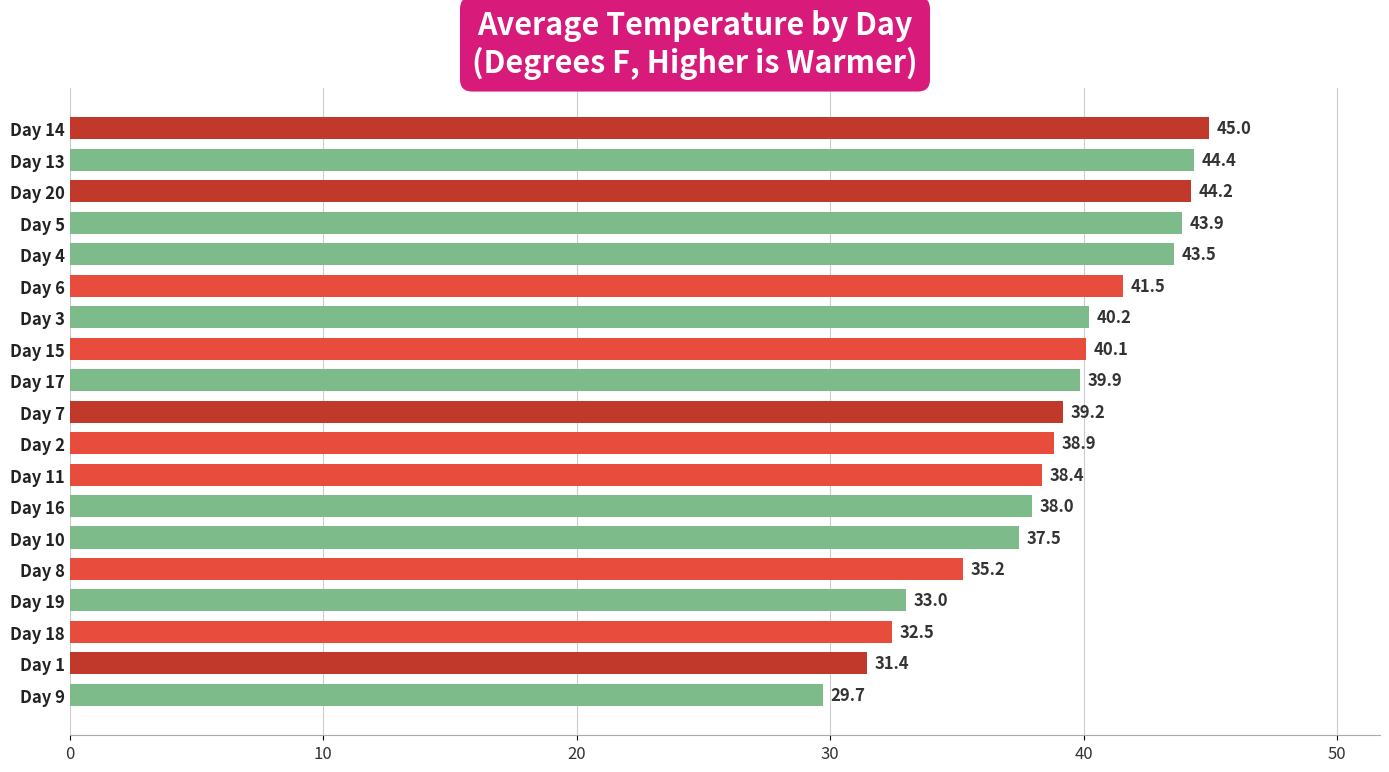

What is the sum of the values at Day 18 and Day 4?

76.0